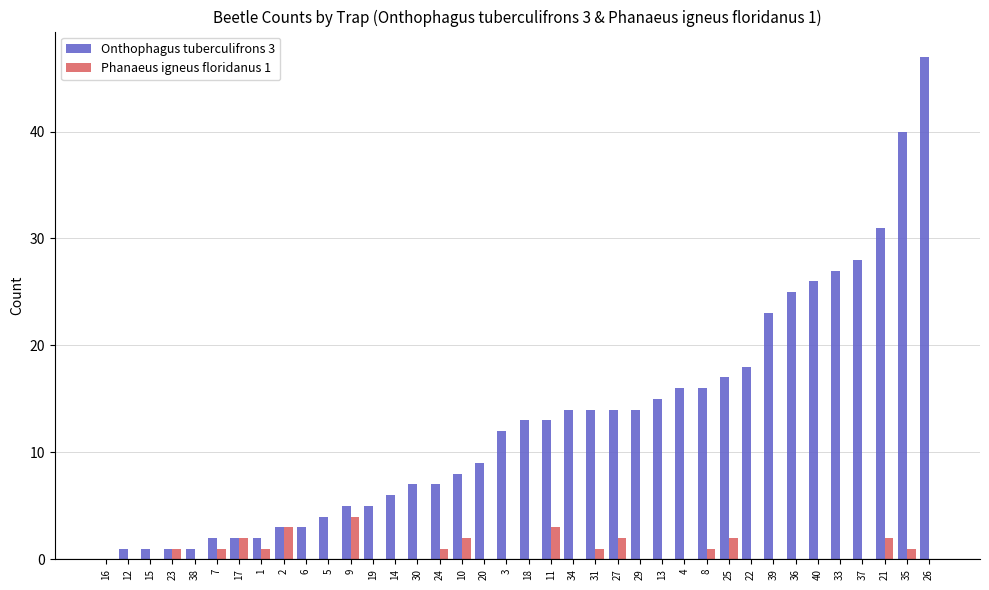

Between 30 and 4, which series saw the biggest shift?

Onthophagus tuberculifrons 3